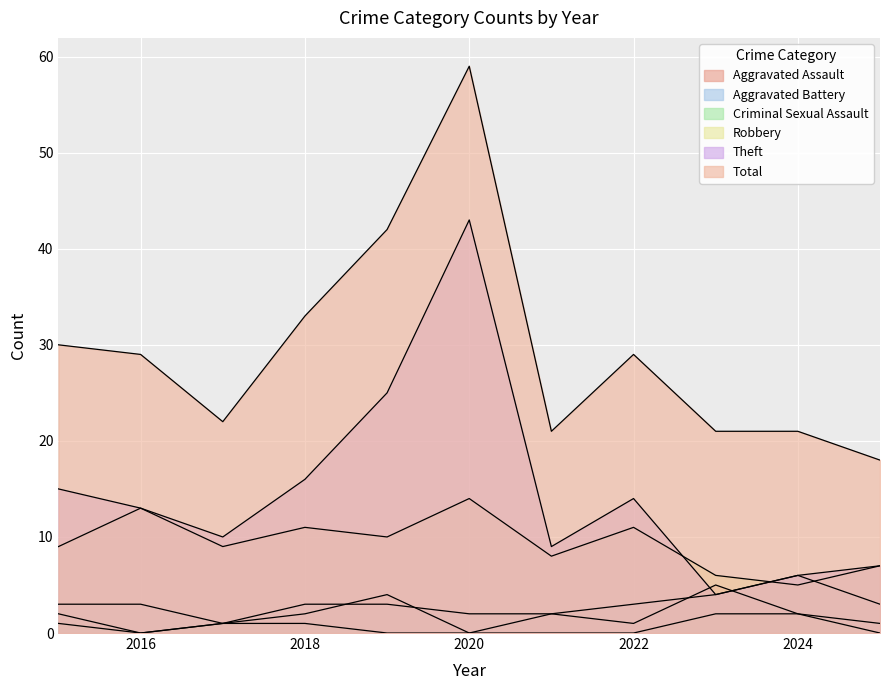

True or false: Aggravated Assault has a value of 2 at 2024.

True